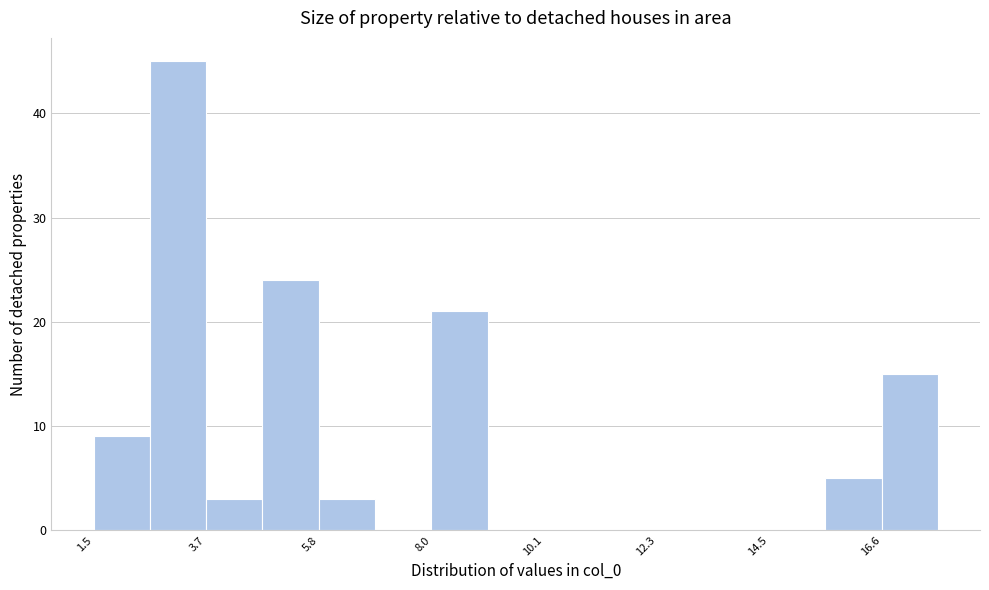

Around what value on the x-axis is the tallest bar? Give the approximate position of its centre, as read against the axis.

3.0